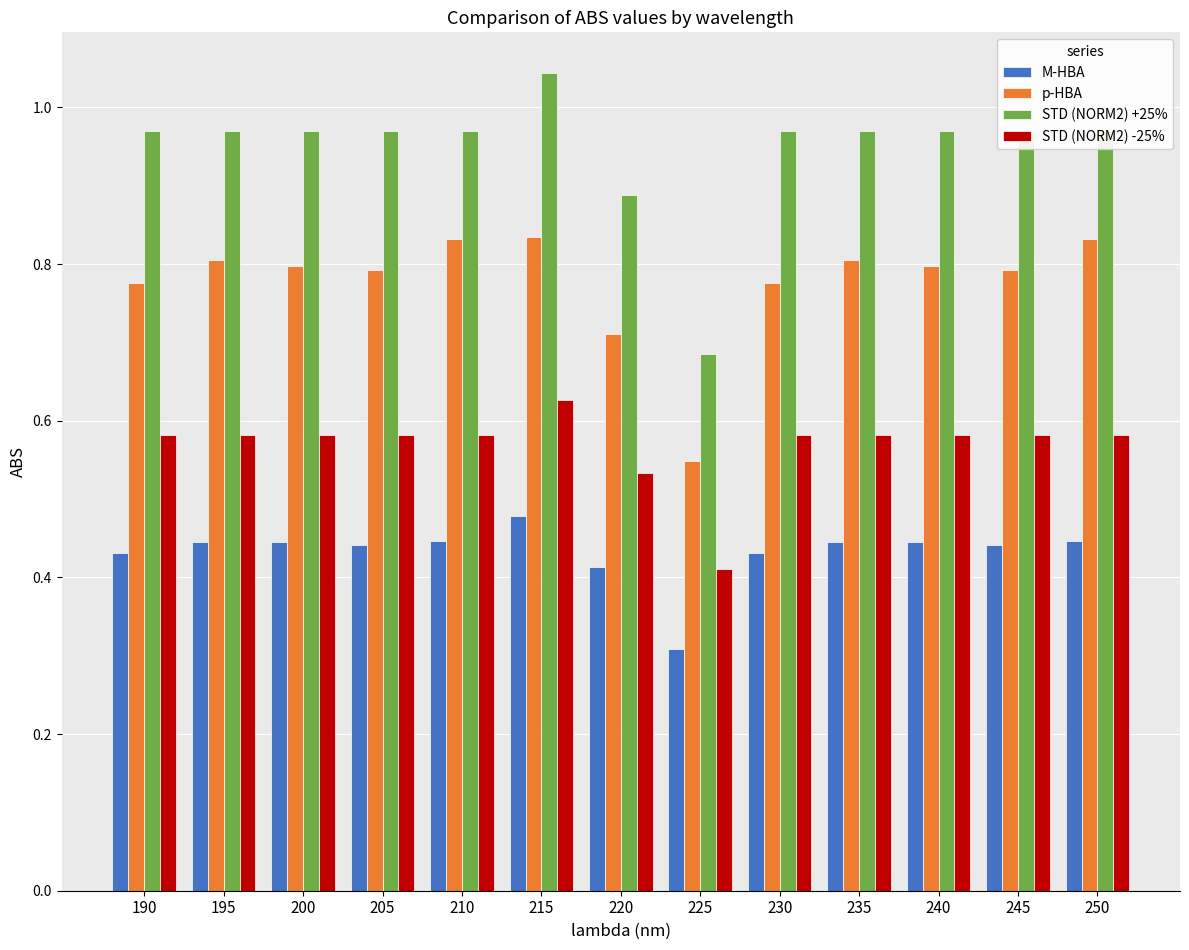

How many categories are shown in the chart?

13